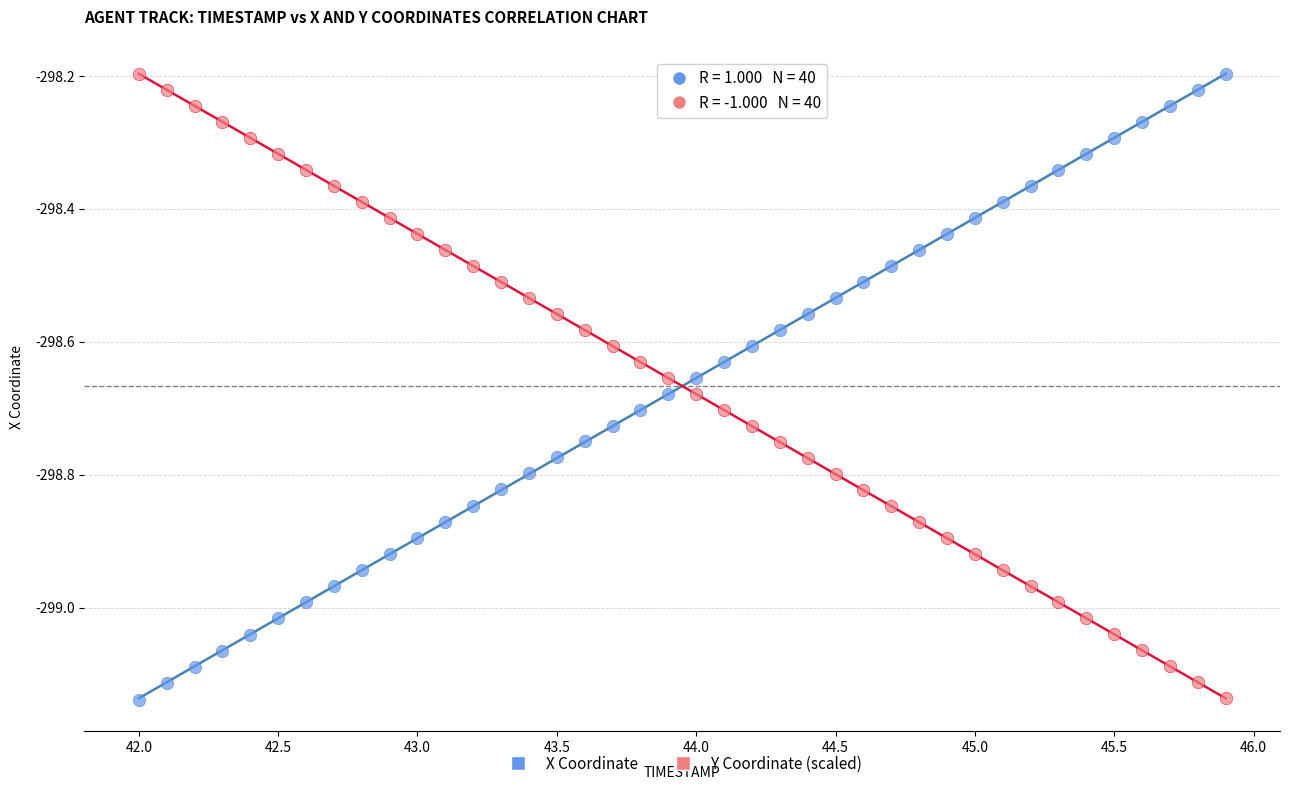

Across all data points, what is the range of Y values (max minus min)?

0.9